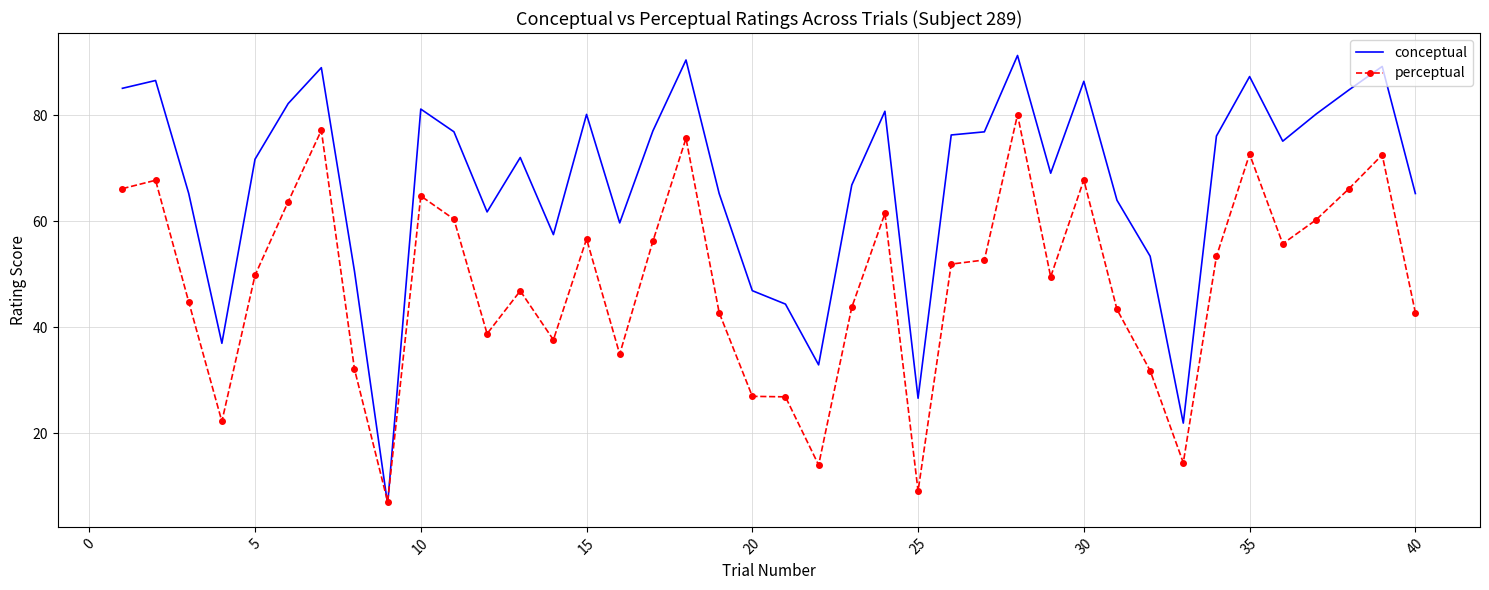

What is the maximum value shown in the chart?

91.3